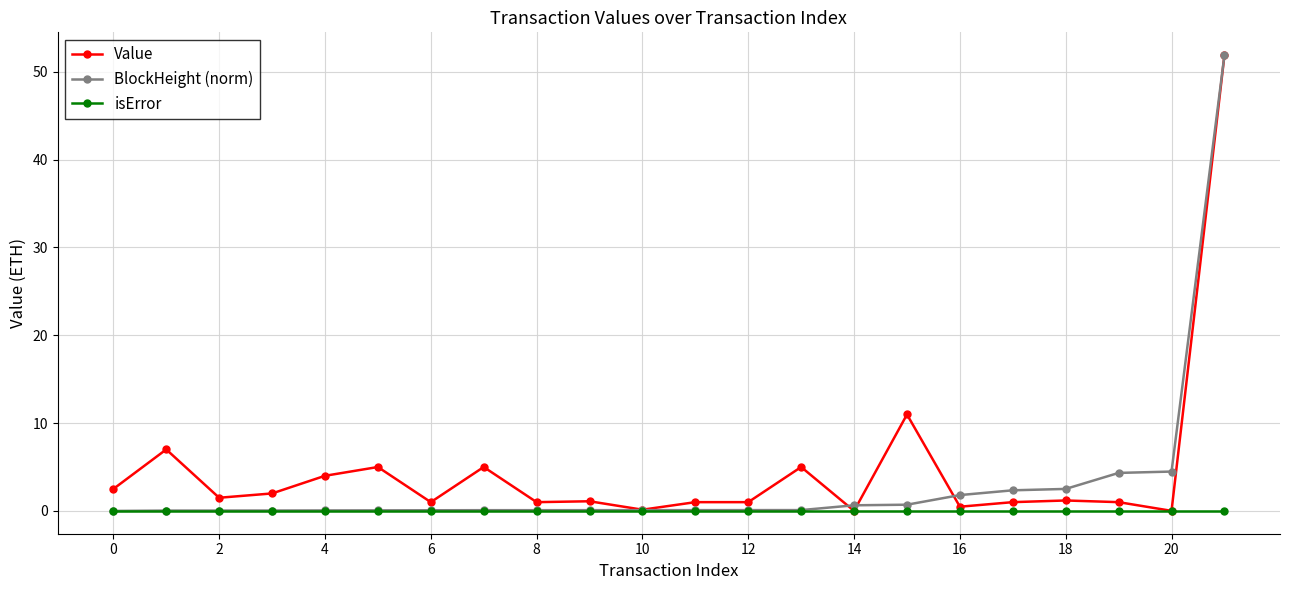

Rank the series by their average value, from lowest to highest.

isError, BlockHeight (norm), Value